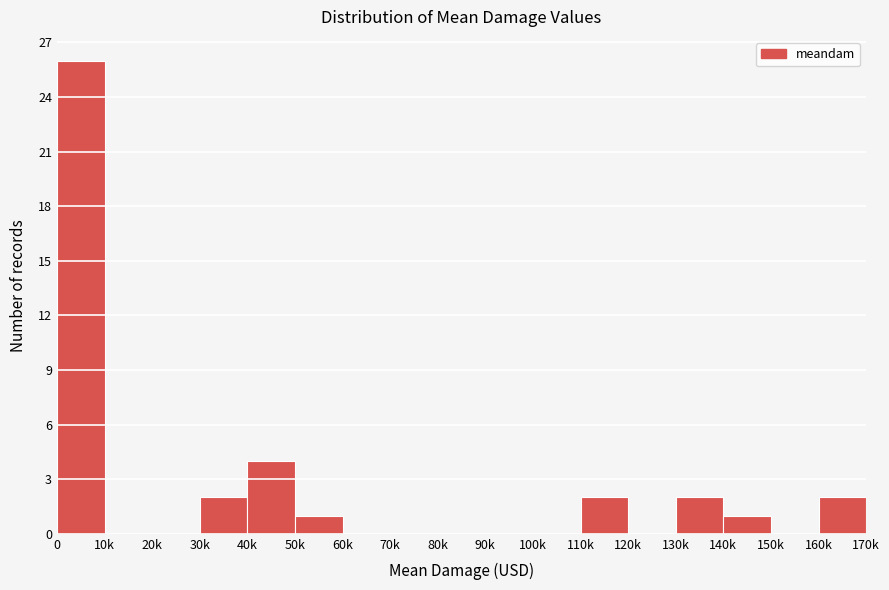

Reading right to left, what are all the values shown in this chart?

160k=2	150k=0	140k=1	130k=2	120k=0	110k=2	100k=0	90k=0	80k=0	70k=0	60k=0	50k=1	40k=4	30k=2	20k=0	10k=0	0=26